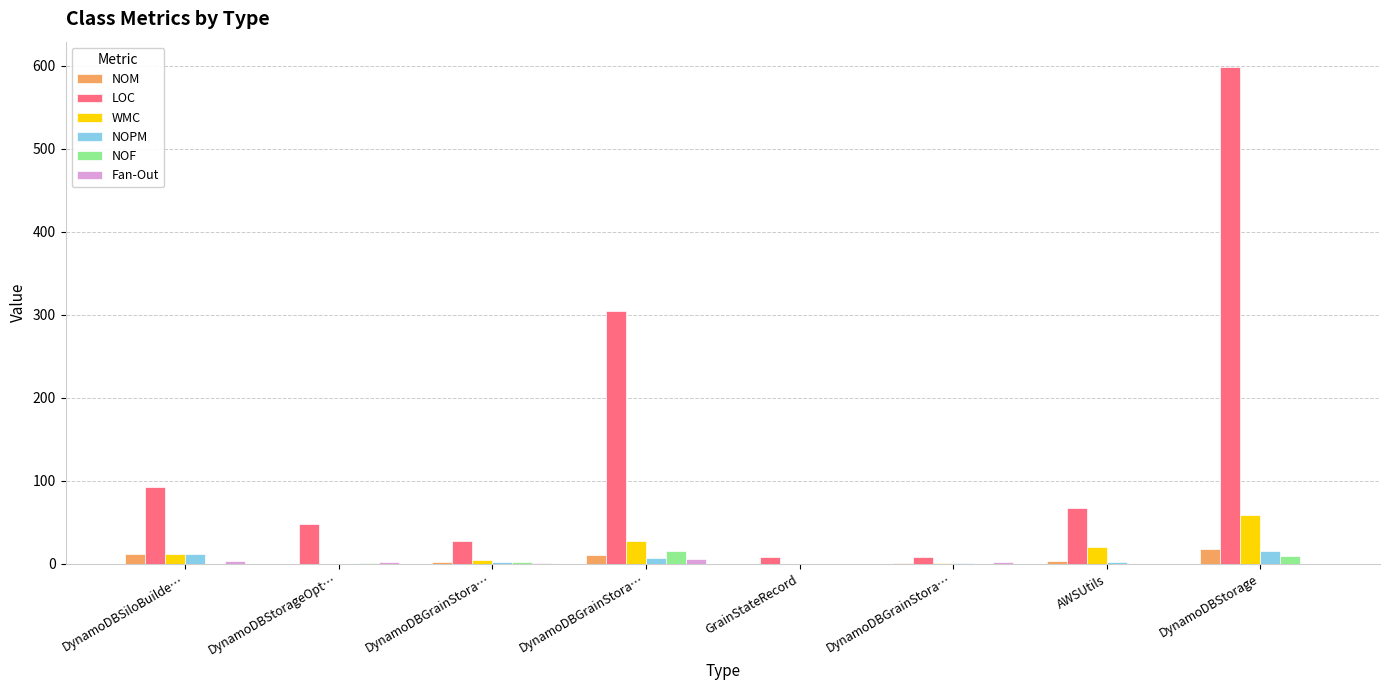

What is the label of the 5th bar from the right?

DynamoDBGrainStora…